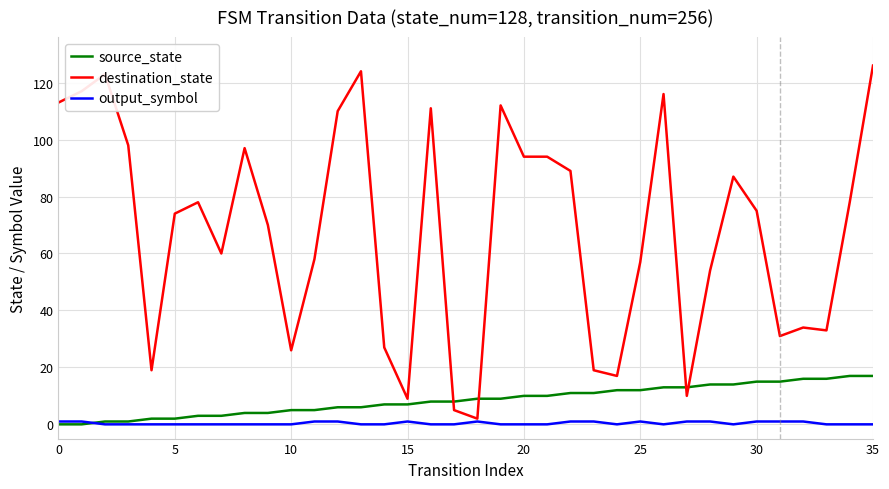

Reading left to right, list all the values displayed in this chart.

source_state: 0	0	1	1	2	2	3	3	4	4	5	5	6	6	7	7	8	8	9	9	10	10	11	11	12	12	13	13	14	14	15	15	16	16	17	17
destination_state: 113	117	123	98	19	74	78	60	97	70	26	58	110	124	27	9	111	5	2	112	94	94	89	19	17	57	116	10	54	87	75	31	34	33	78	126
output_symbol: 1	1	0	0	0	0	0	0	0	0	0	1	1	0	0	1	0	0	1	0	0	0	1	1	0	1	0	1	1	0	1	1	1	0	0	0